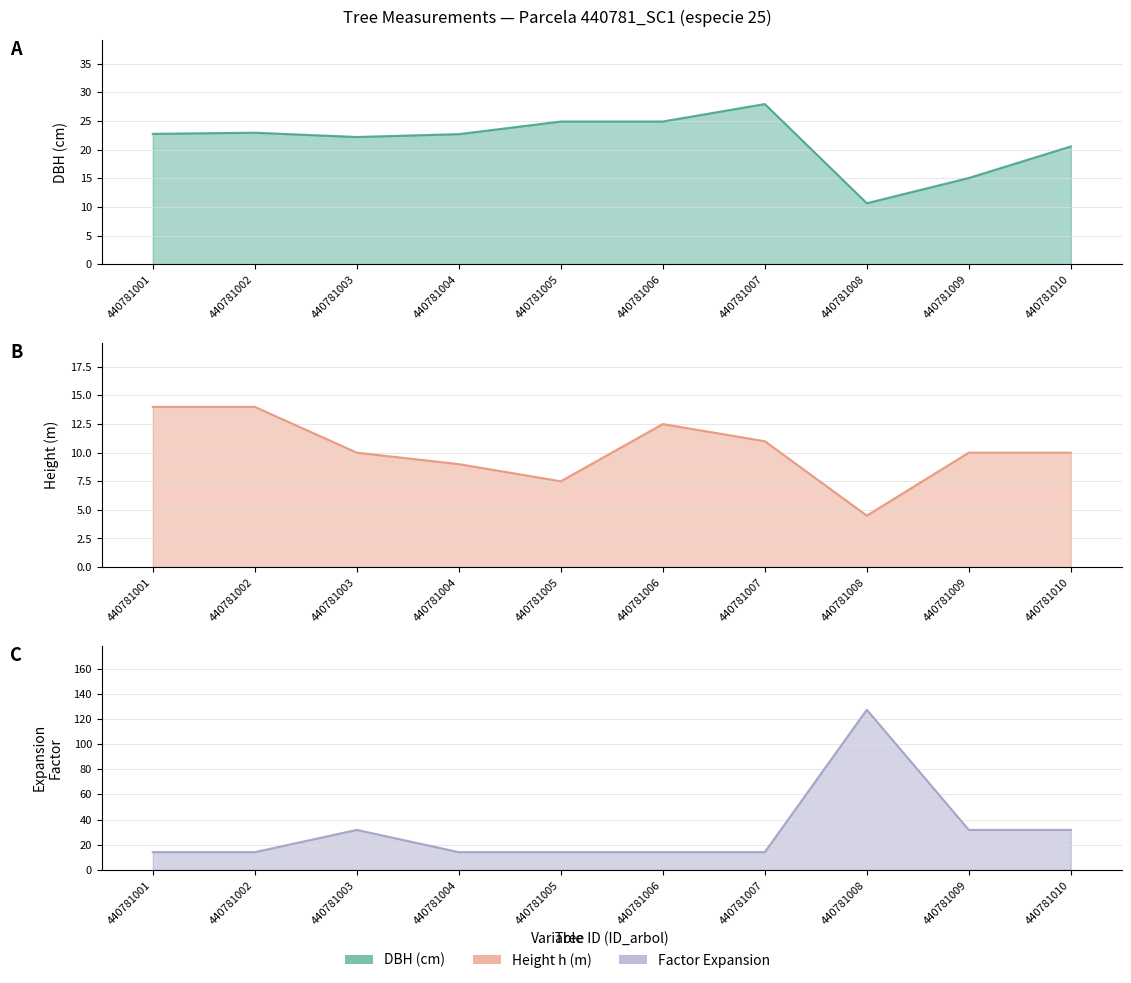

What is the total value across all series at 440781002?

51.1